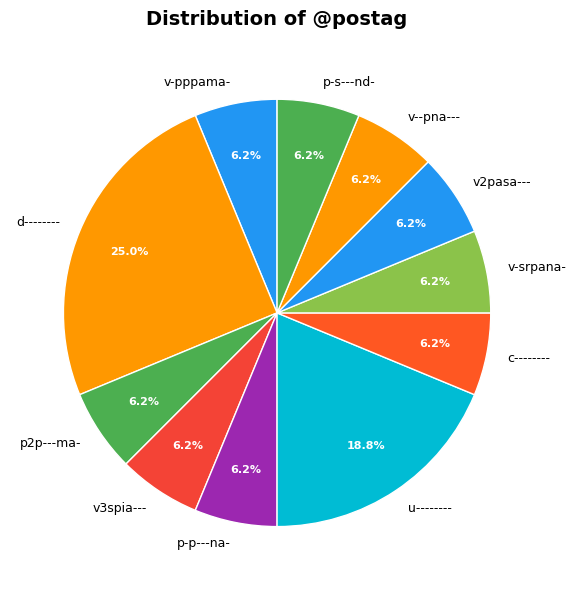

Do u-------- and p2p---ma- together represent more than half of the pie?

No